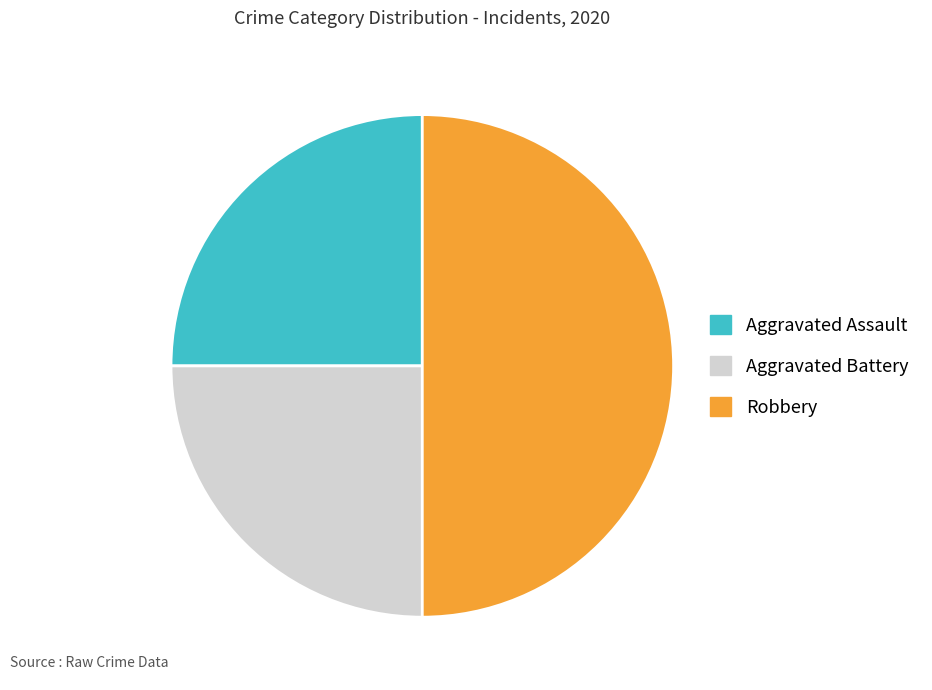

Combined, do Aggravated Battery and Robbery account for over 50%?

Yes